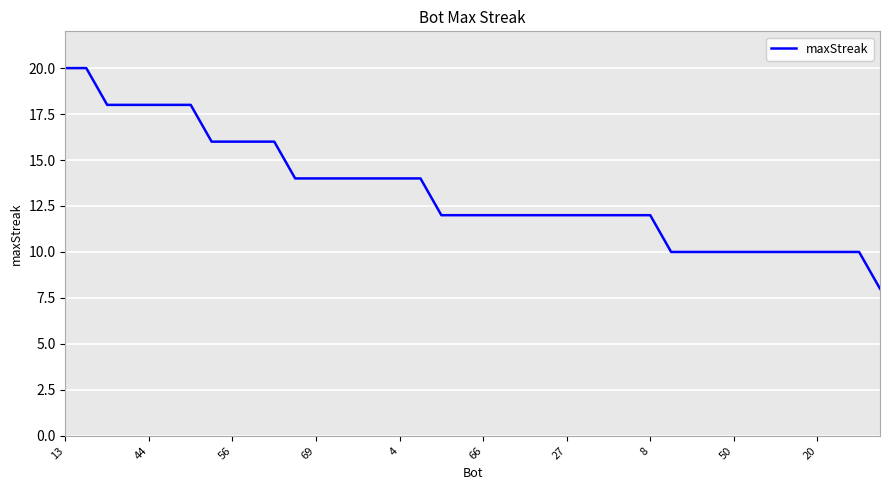

What is the greatest value displayed?

20